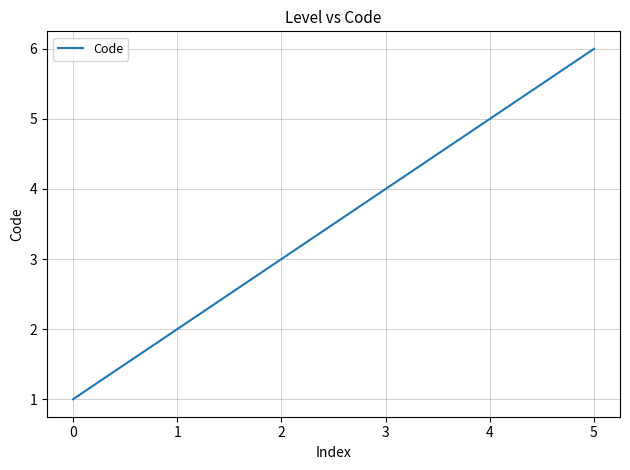

The chart shows a value of 3 at 2. True or false?

True